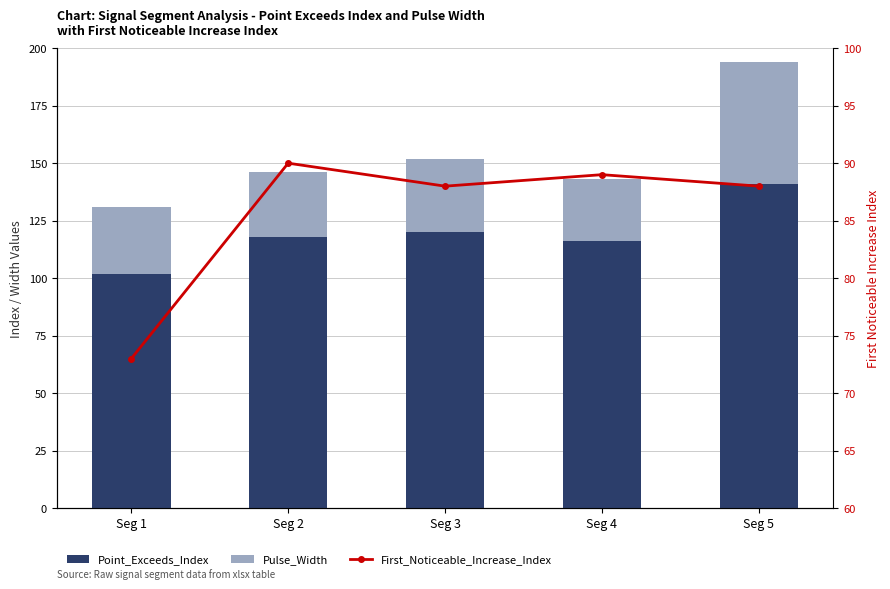

Which category has the lowest value in the Pulse_Width series?

Seg 4